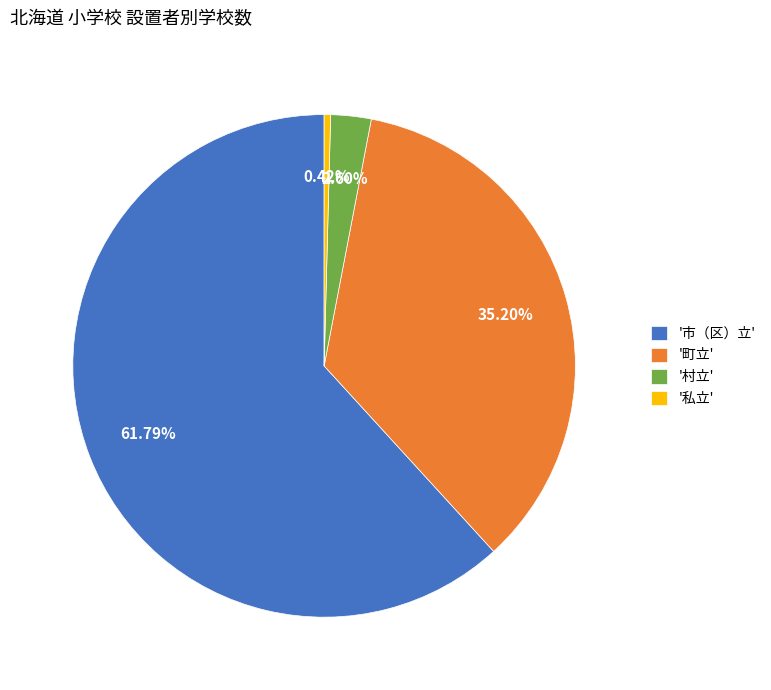

Rank the categories by value from lowest to highest.

'私立', '村立', '町立', '市（区）立'